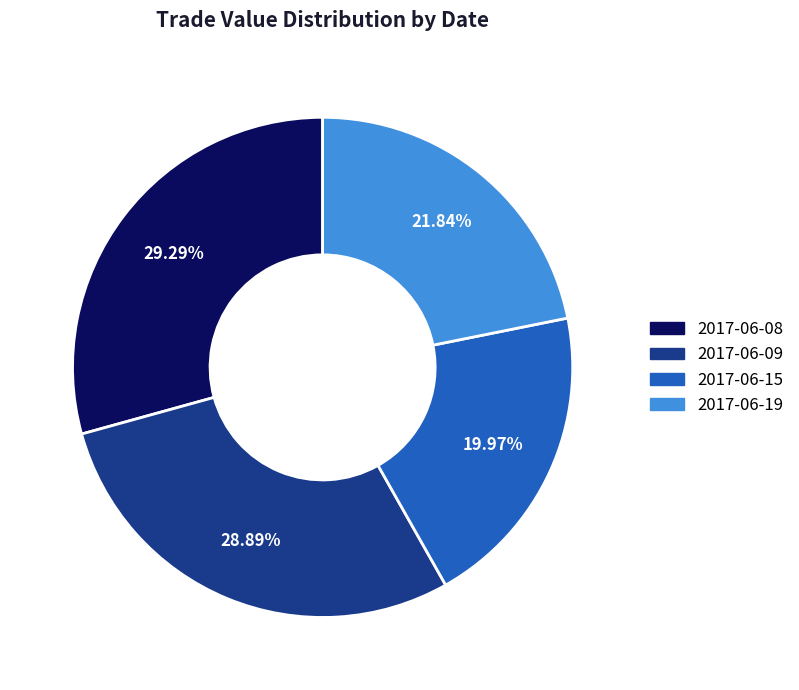

True or false: 2017-06-19 accounts for 10% of the total.

False